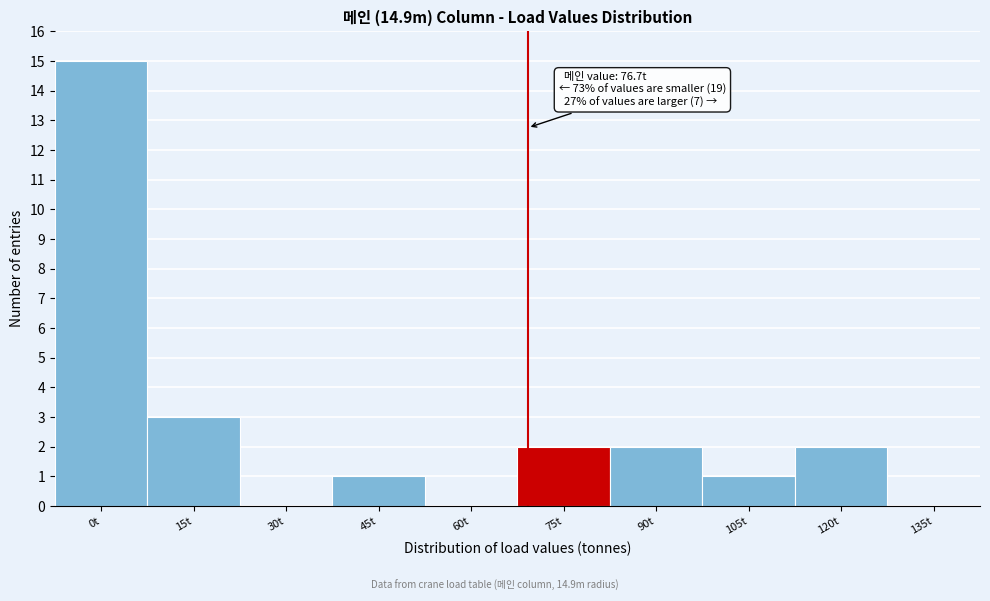

Reading right to left, transcribe all the data shown in this chart.

135t=0	120t=2	105t=1	90t=2	75t=2	60t=0	45t=1	30t=0	15t=3	0t=15